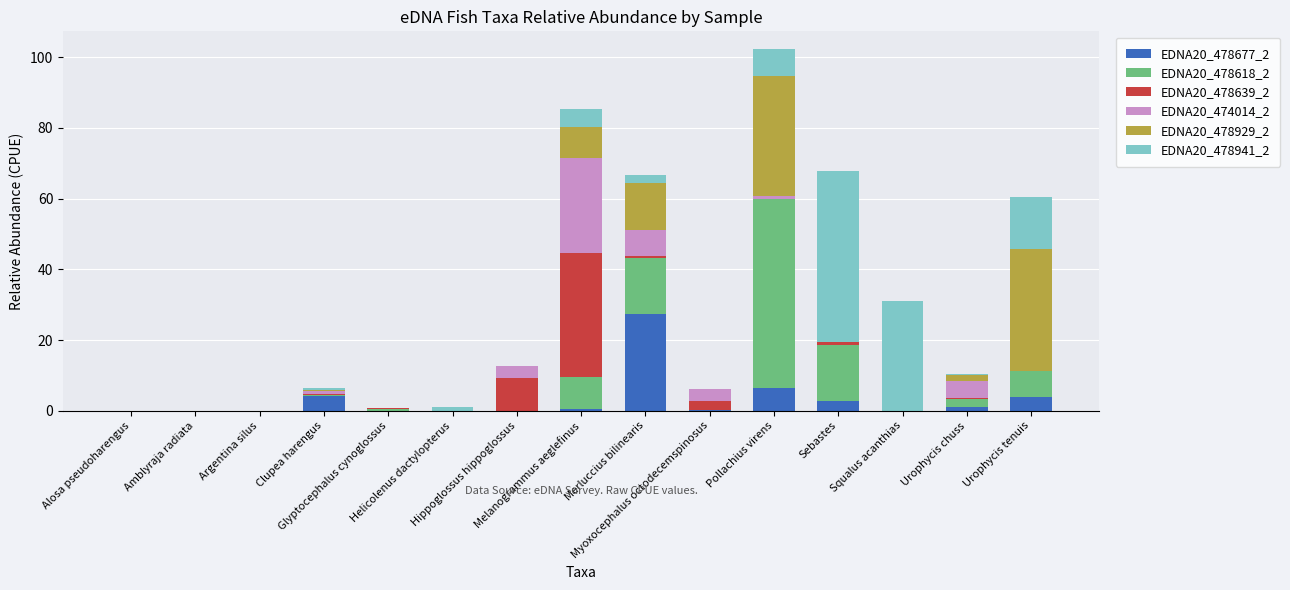

Count the number of categories in the chart.

15